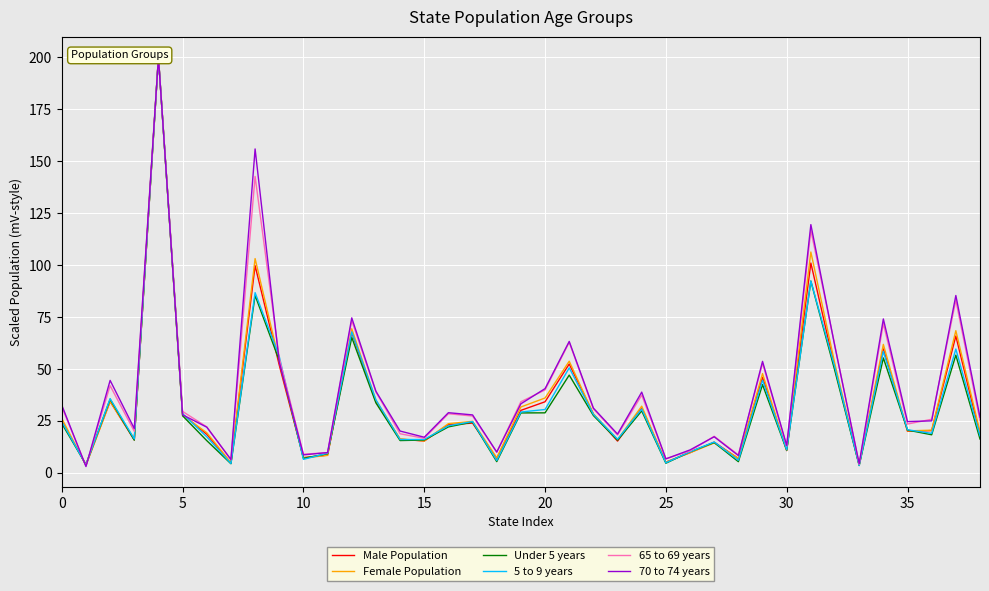

True or false: 65 to 69 years has more than 1 points higher than both neighbors.

True